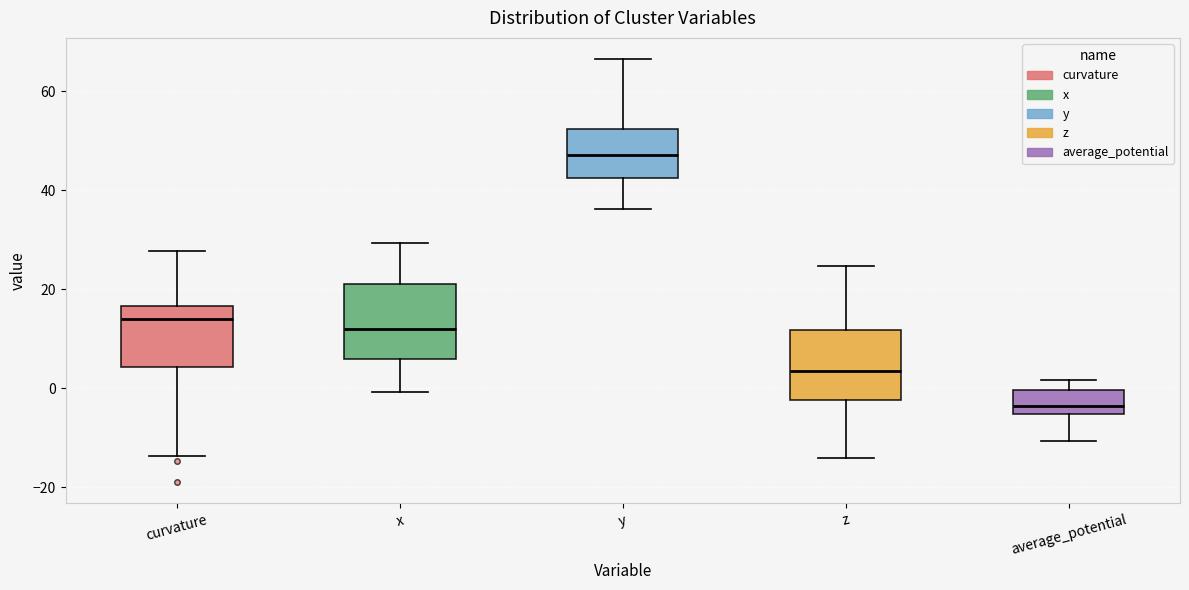

Reading left to right, read every box against the y-axis: the position of its median line, the range the box covers, and the ends of its whiskers. The values are not printed on the chart, so give them approximately, as read against the axis.

curvature: median 14, box 4 to 16, whiskers -14 to 28
x: median 12, box 6 to 20, whiskers 0 to 30
y: median 48, box 42 to 52, whiskers 36 to 66
z: median 4, box -2 to 12, whiskers -14 to 24
average_potential: median -4, box -6 to 0, whiskers -10 to 2